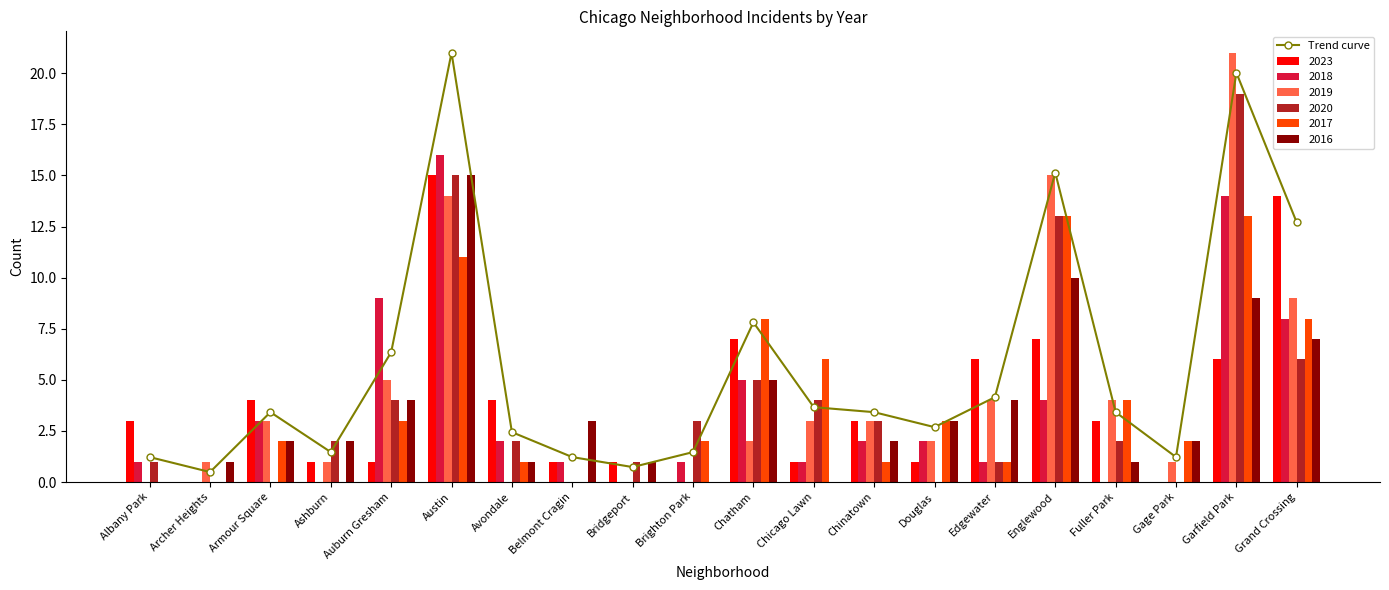

What is the label of the 8th bar from the right?

Chinatown